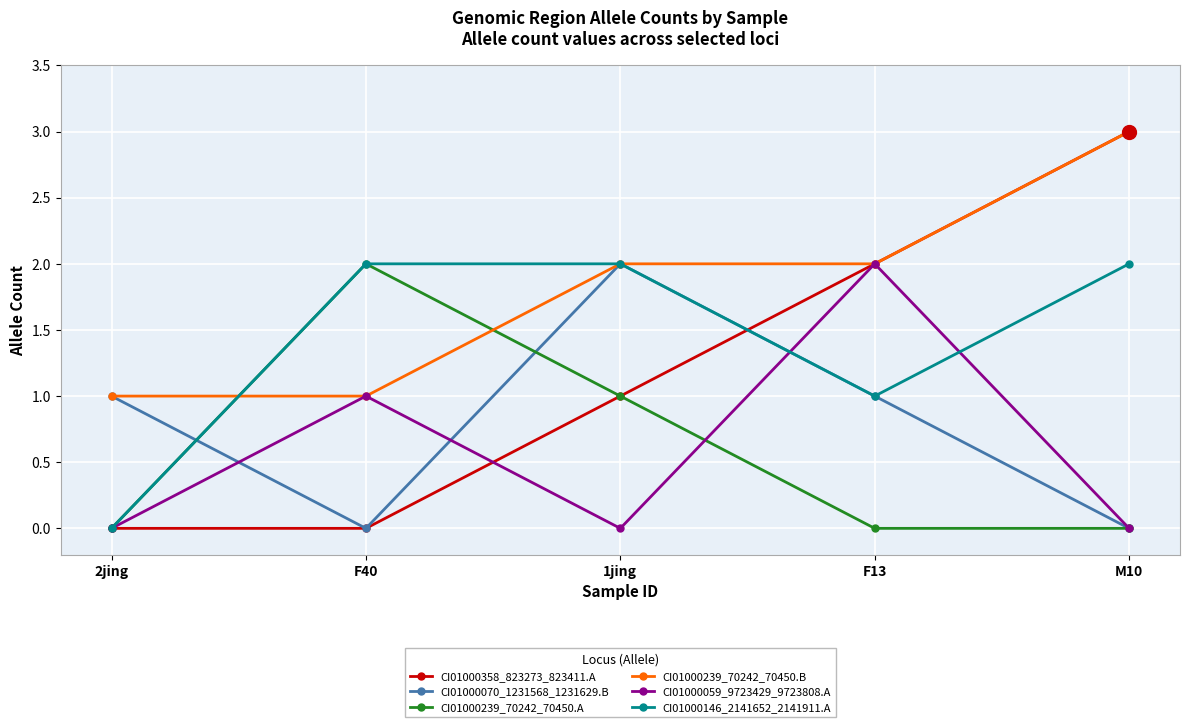

At which category does the chart reach its peak across all series?

M10